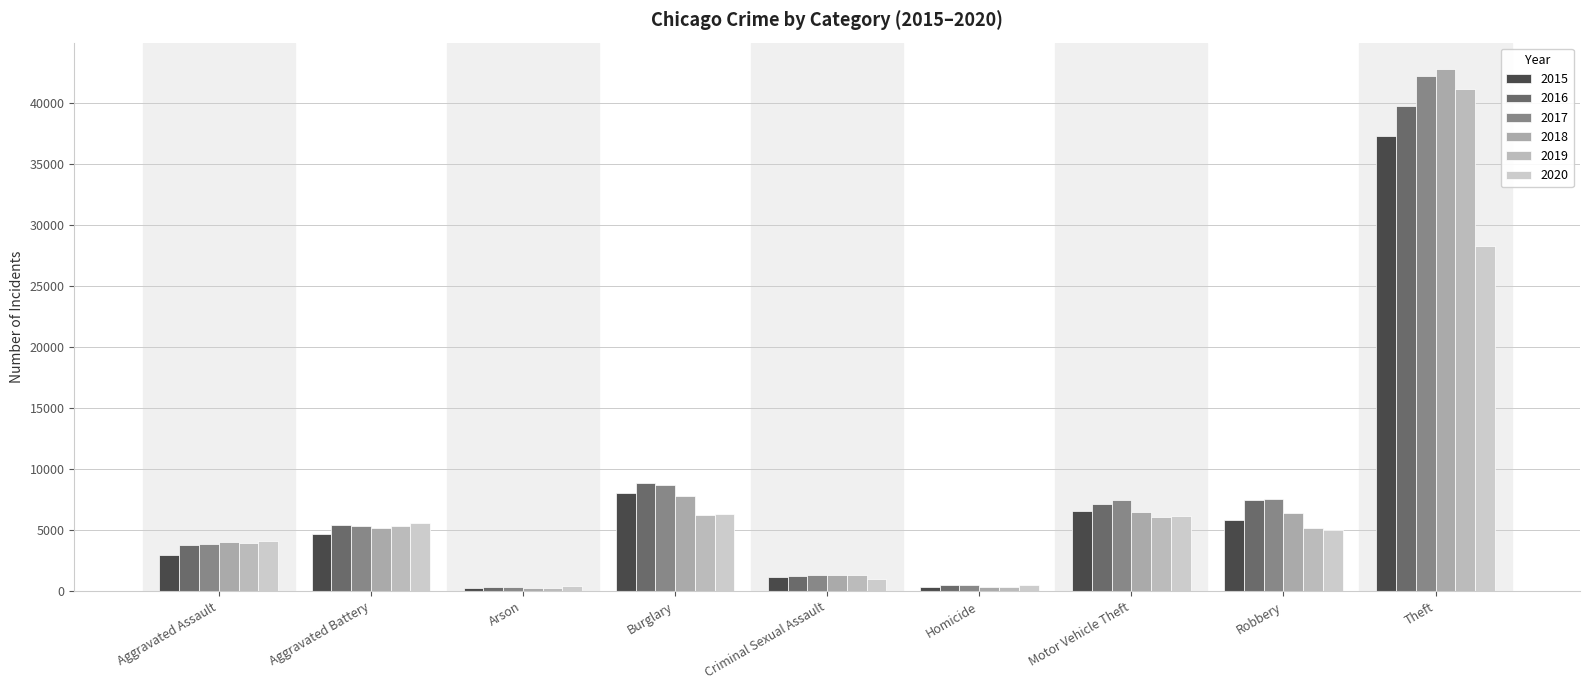

Are the bars grouped side by side (vs. stacked)?

Yes